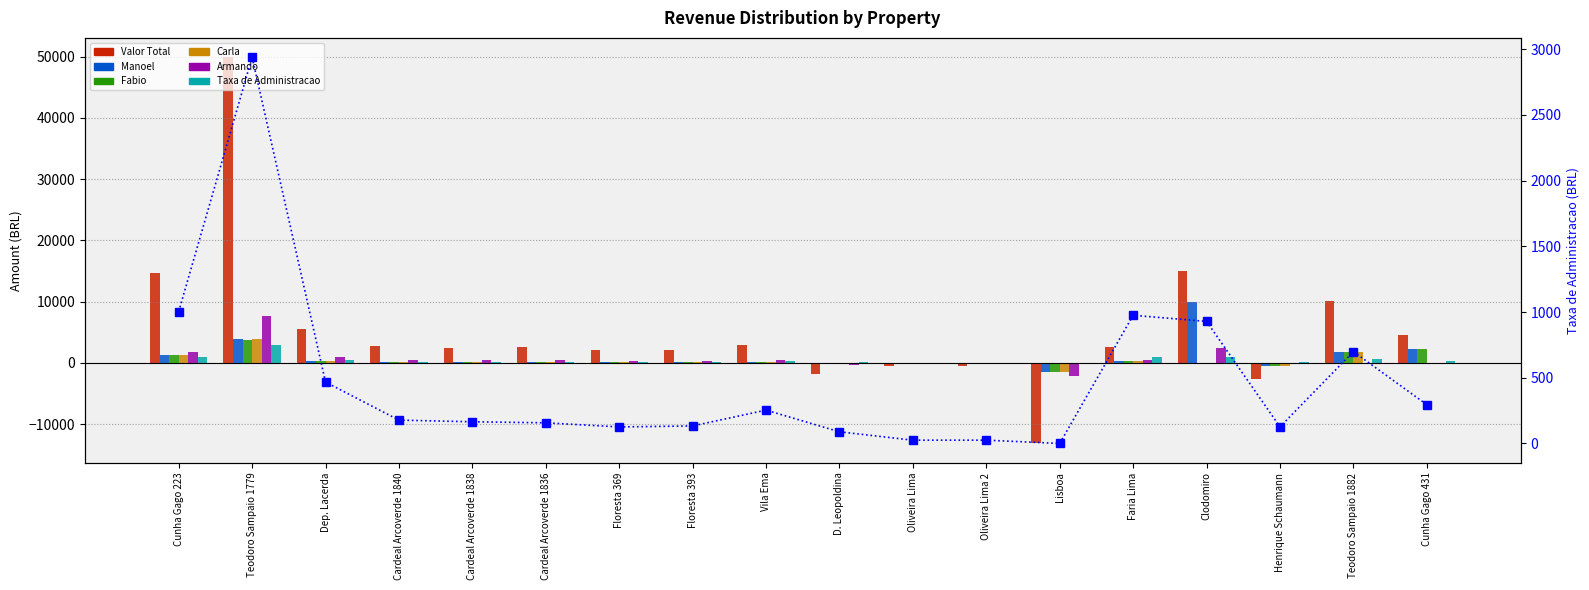

What is the difference between the highest and lowest values at Floresta 393?

1902.1